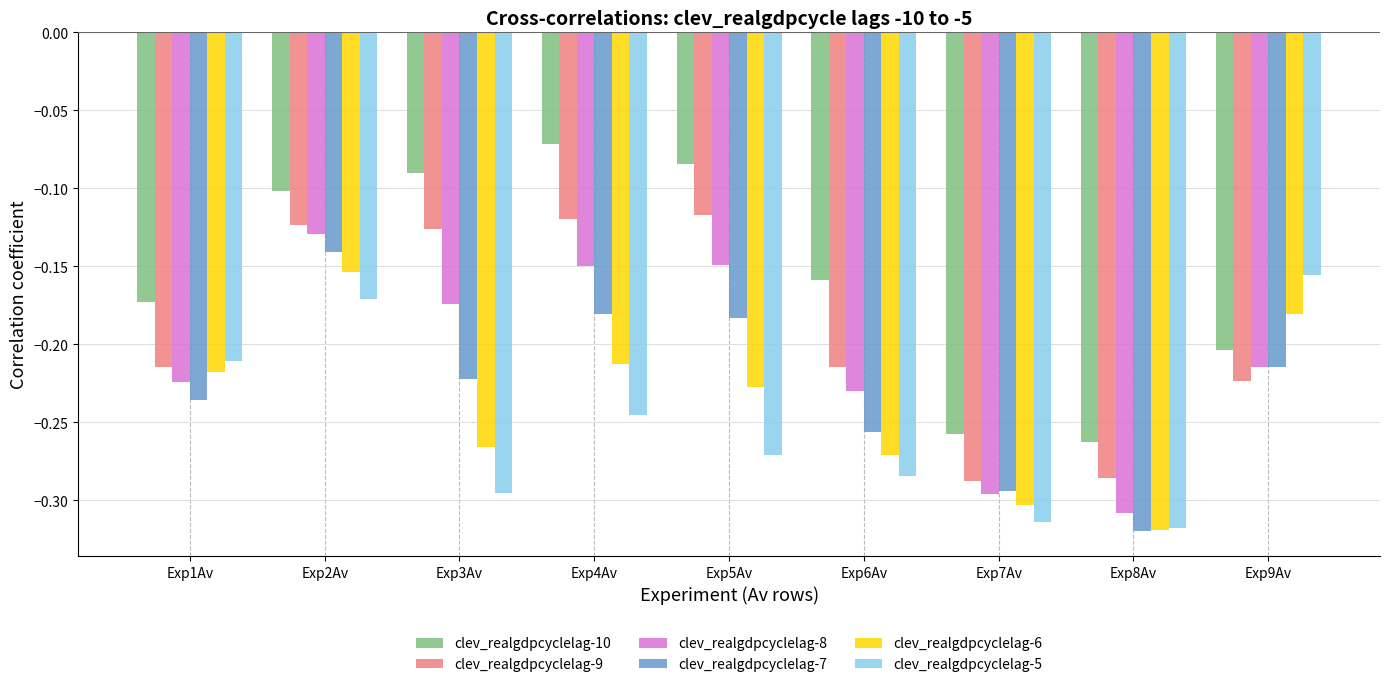

What is the sum of the clev_realgdpcyclelag-5 values at Exp4Av and Exp1Av?

-0.5